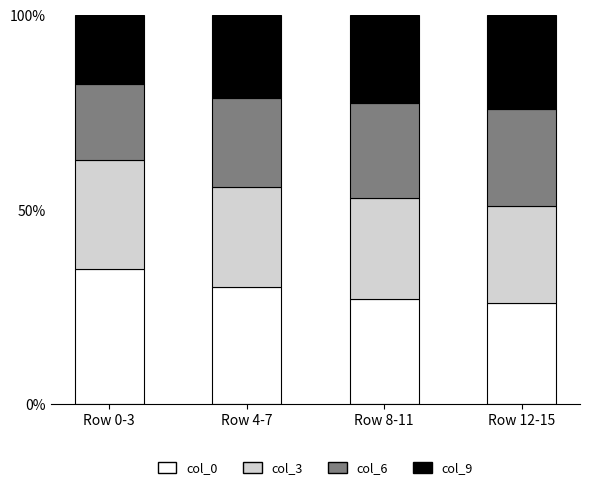

The value of col_3 at Row 8-11 is 0.4. True or false?

False